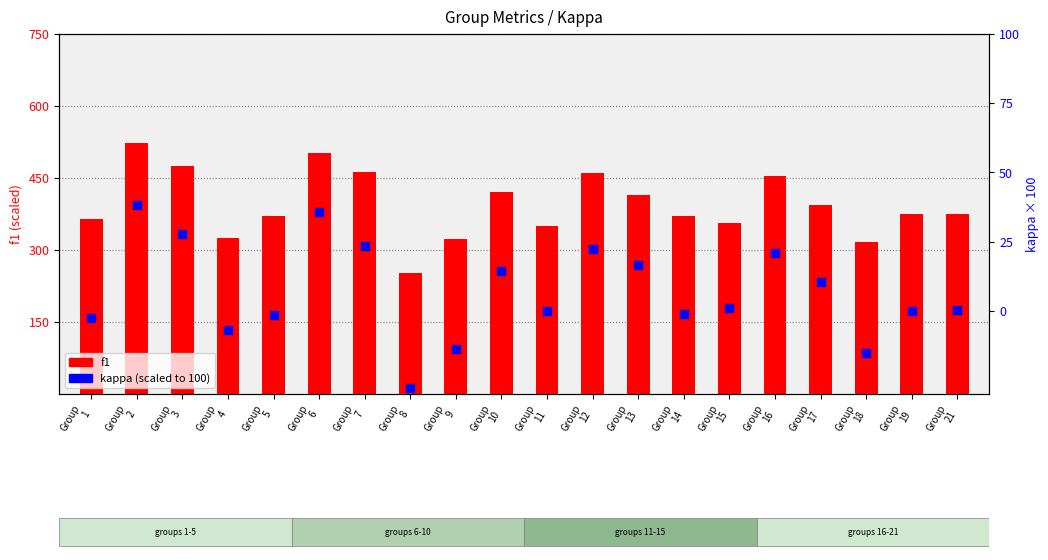

Which series has the widest spread of Y values?

f1